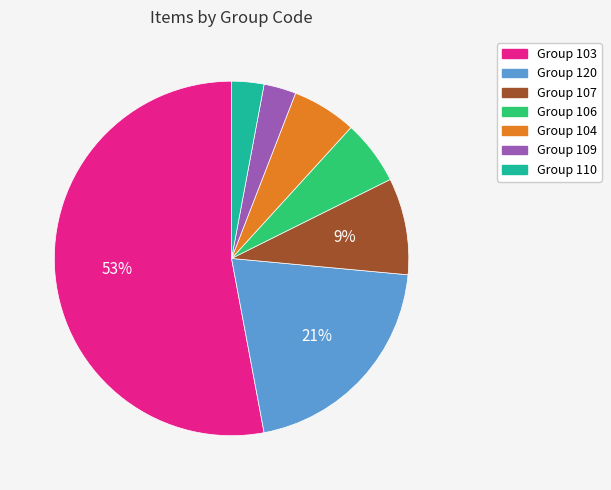

To the nearest percent, what is the difference between the largest and smallest slice percentages?

50%